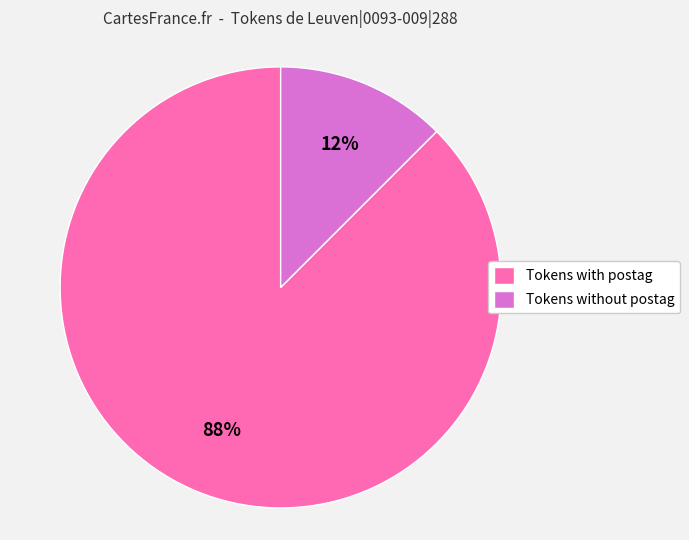

To the nearest percent, what is the average slice percentage?

50%